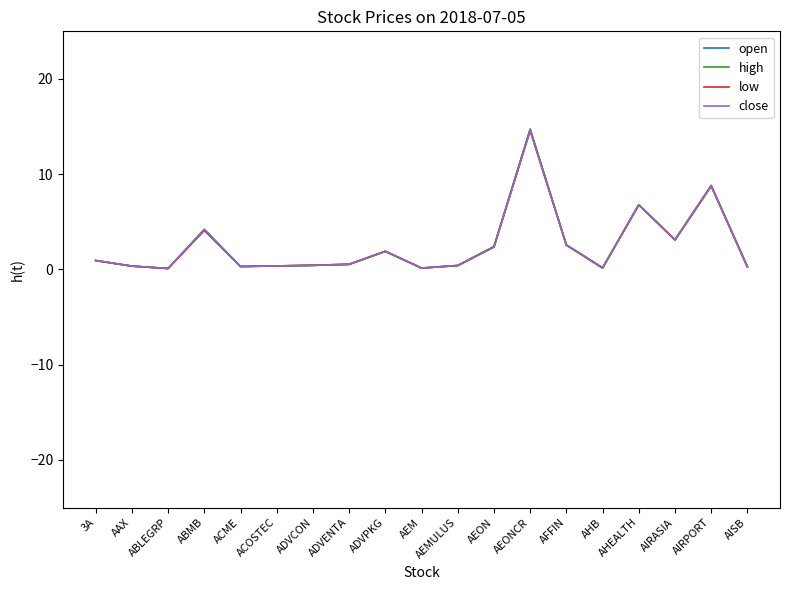

What is the difference between the maximum and second lowest values in the low series?

14.4